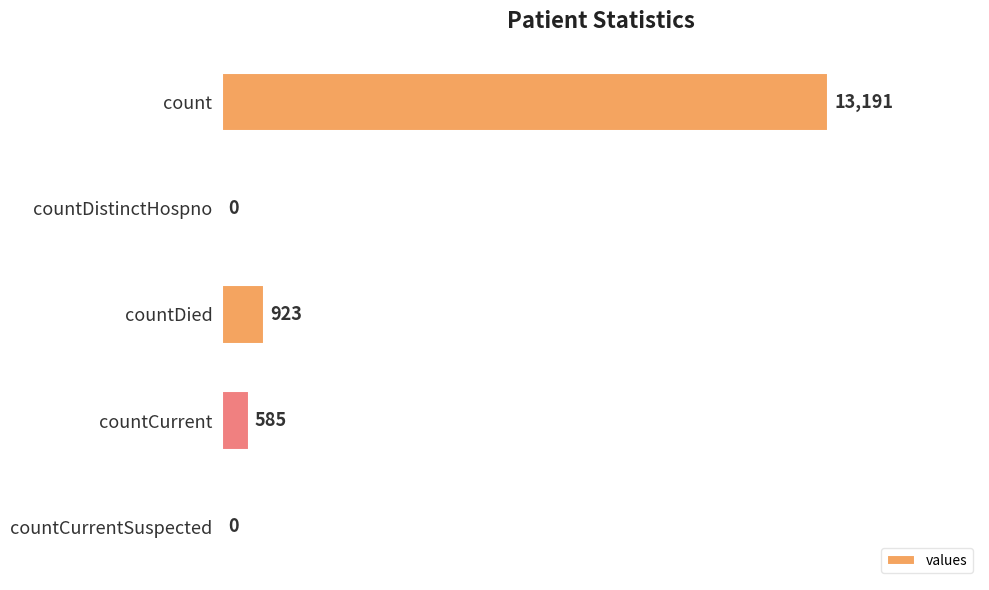

Is it true that the value at countDistinctHospno is 0?

True